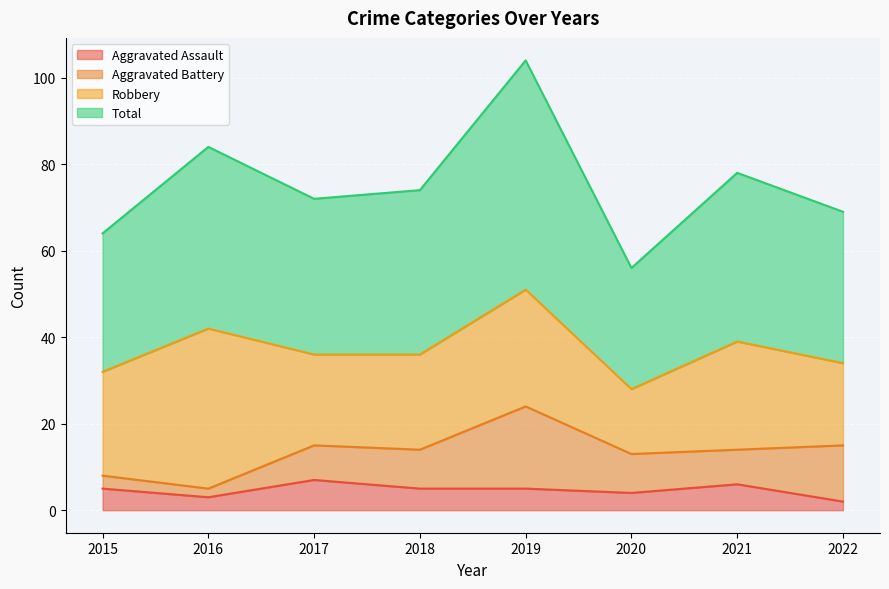

True or false: Aggravated Assault has a value of 5 at 2015.

True